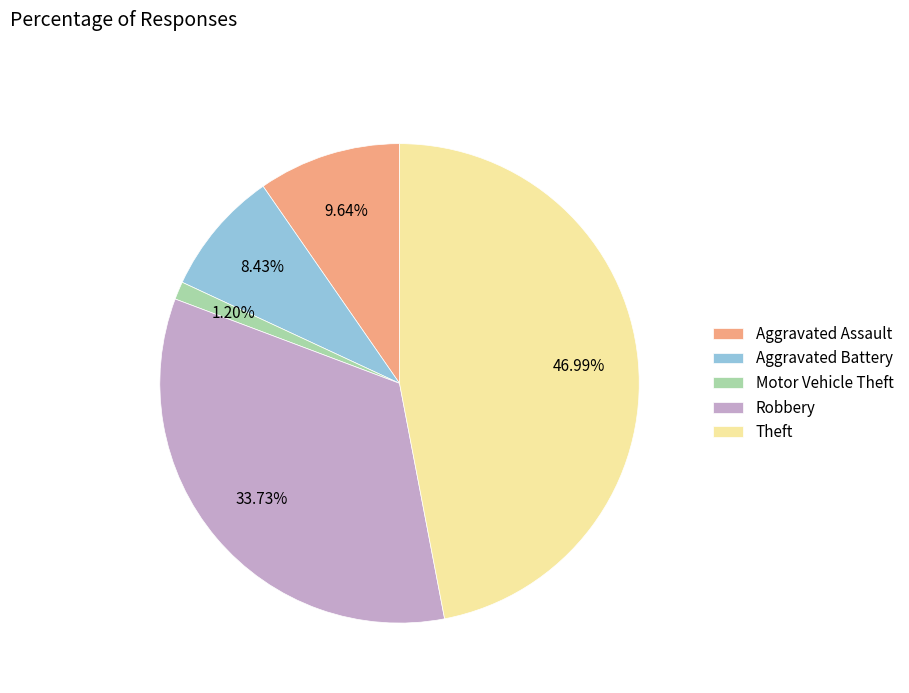

Combined, do Robbery and Aggravated Assault account for over 50%?

No